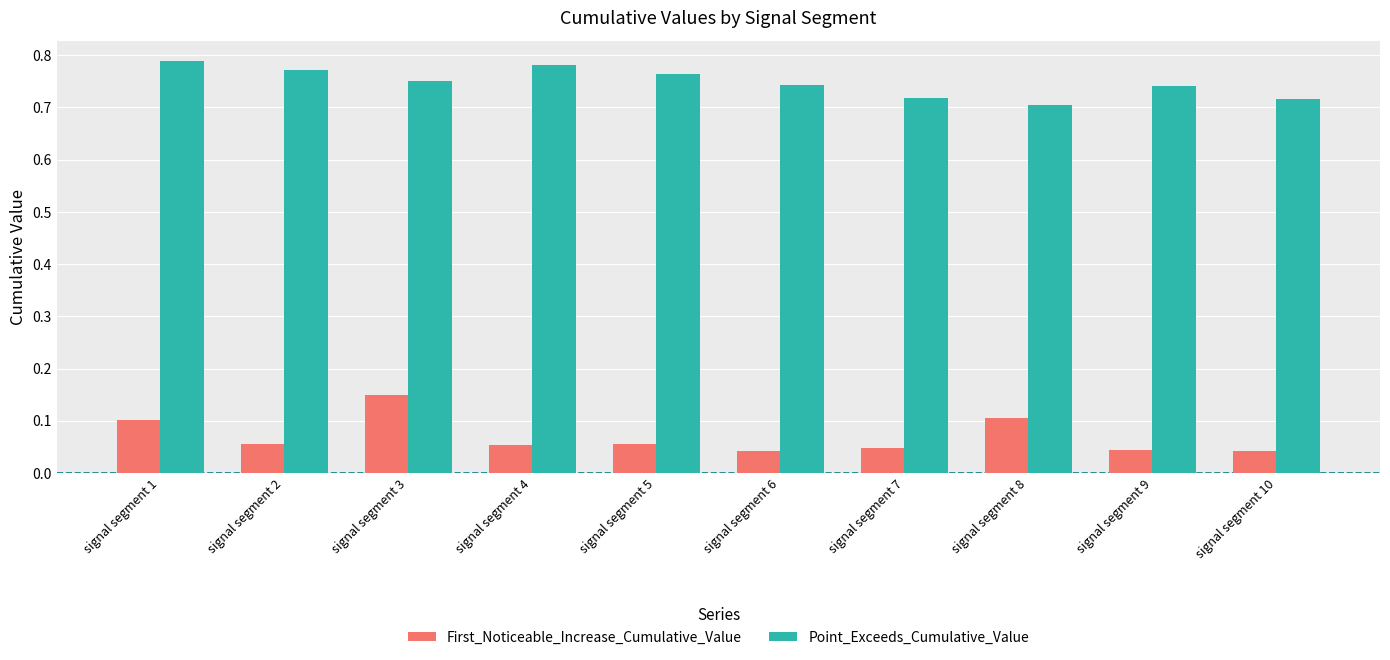

Is the value of Point_Exceeds_Cumulative_Value at signal segment 4 greater than the value of First_Noticeable_Increase_Cumulative_Value at signal segment 9?

Yes